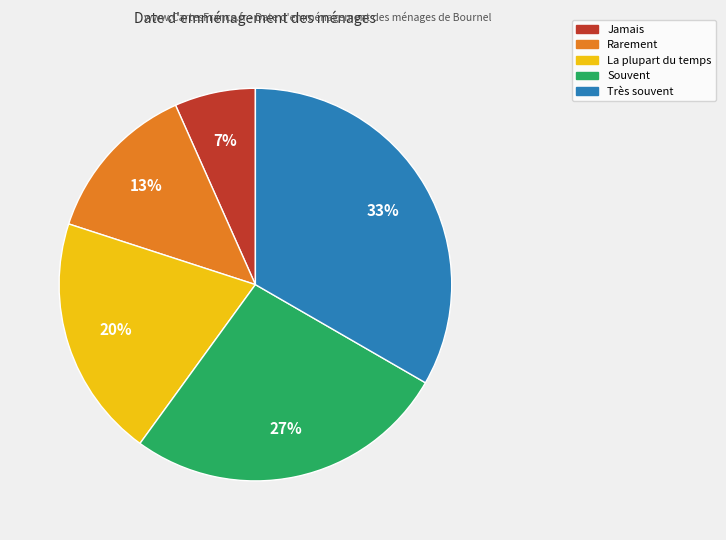

To the nearest percent, what portion does Rarement represent?

13%